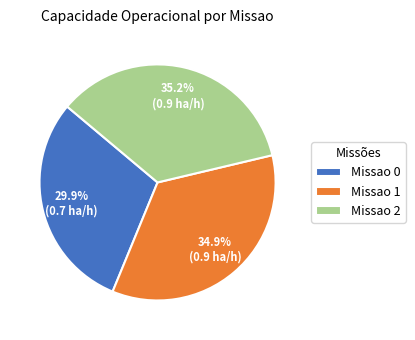

What is the smallest slice in the pie chart?

Missao 0